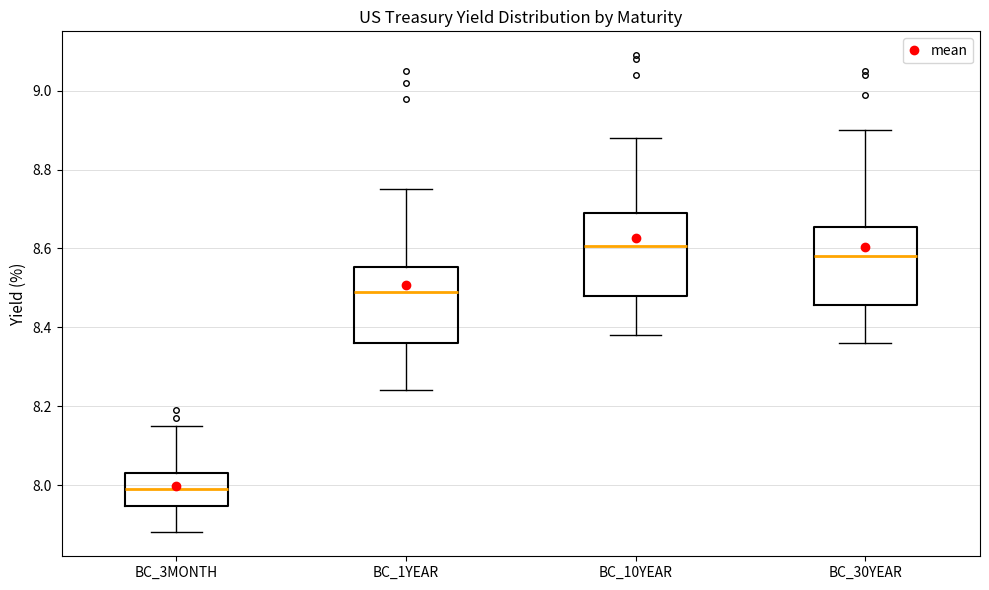

Where does the lower whisker of the box for BC_30YEAR end on the y-axis? The values are not printed on the chart, so give them approximately, as read against the axis.

8.36